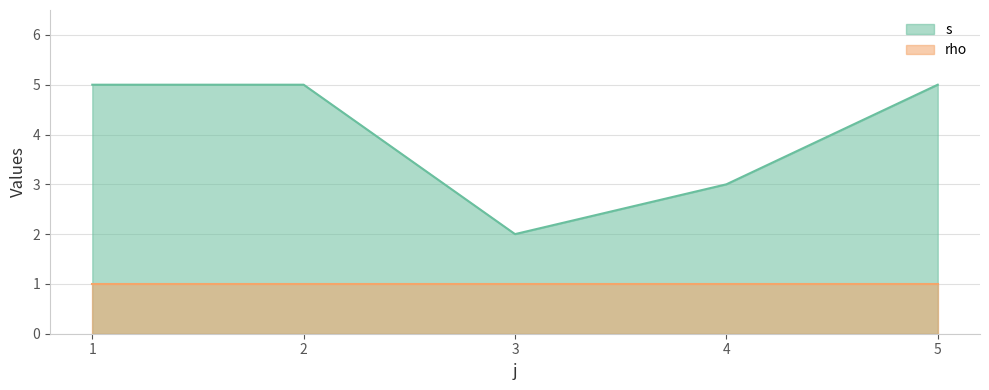

Read the value at 5.

5